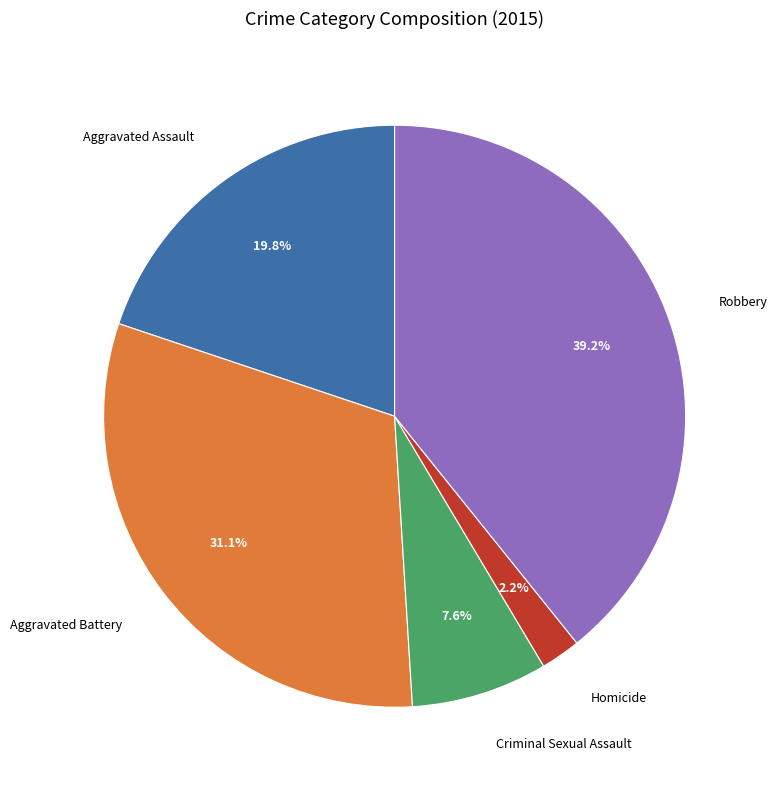

The Aggravated Battery slice represents 45% of the pie. True or false?

False